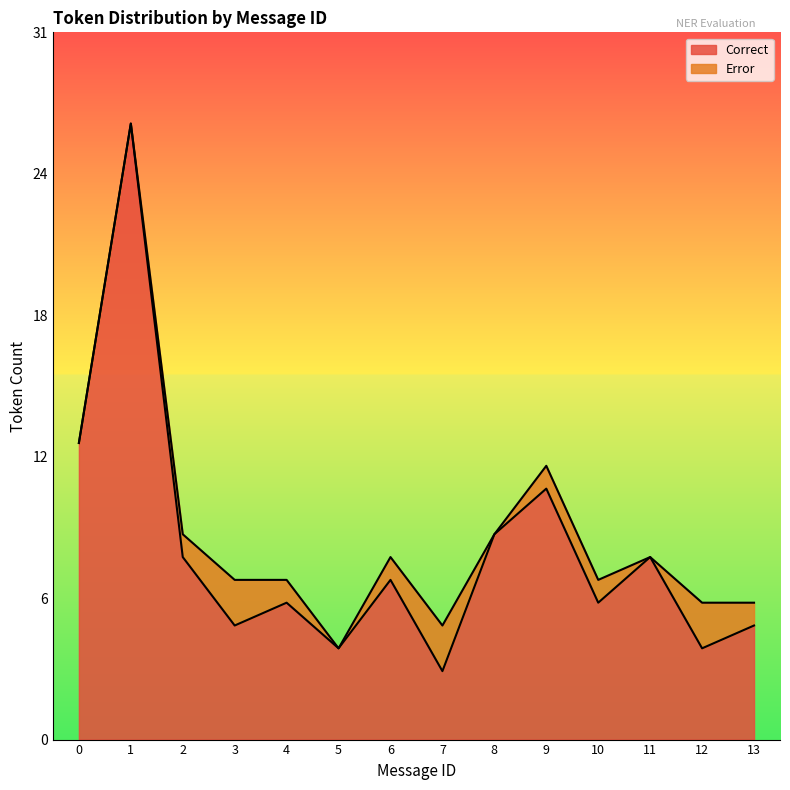

What is the value of the 8th point from the left?

3